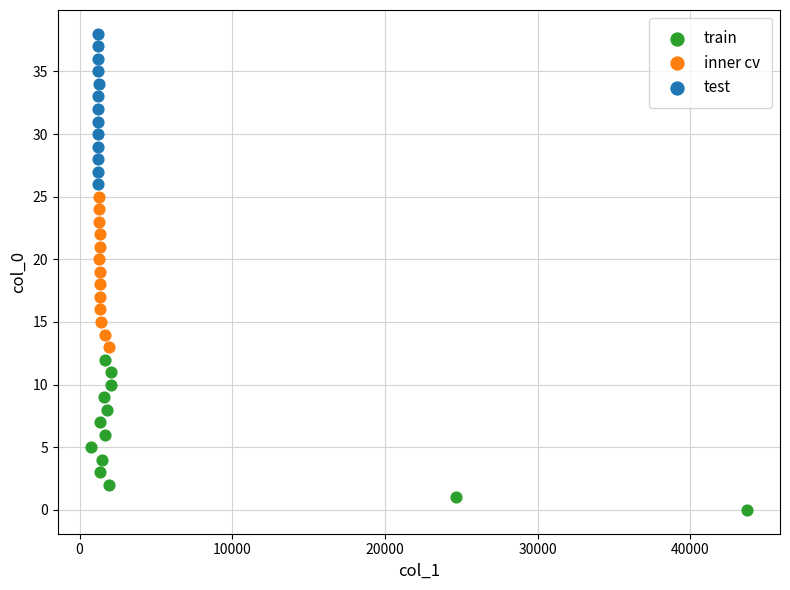

Which series reaches the maximum Y coordinate?

test